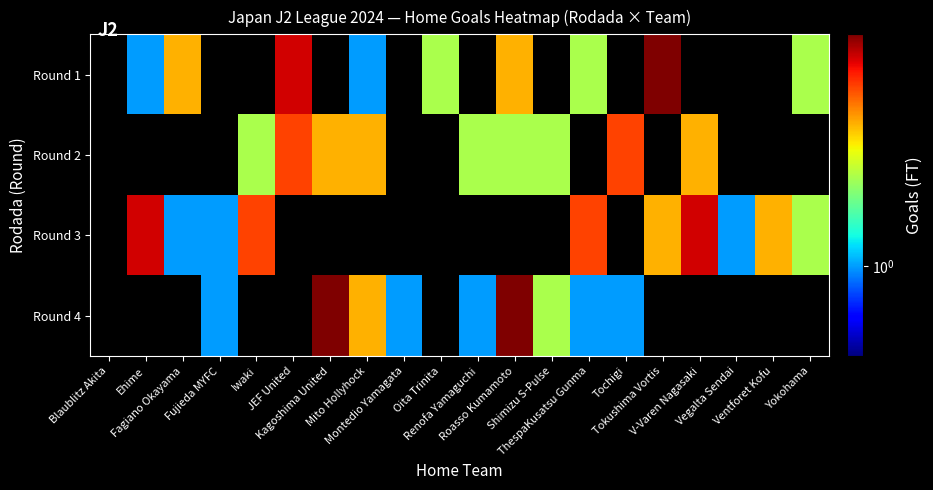

True or false: Round 2 has a value of 3.2 at Renofa Yamaguchi.

False